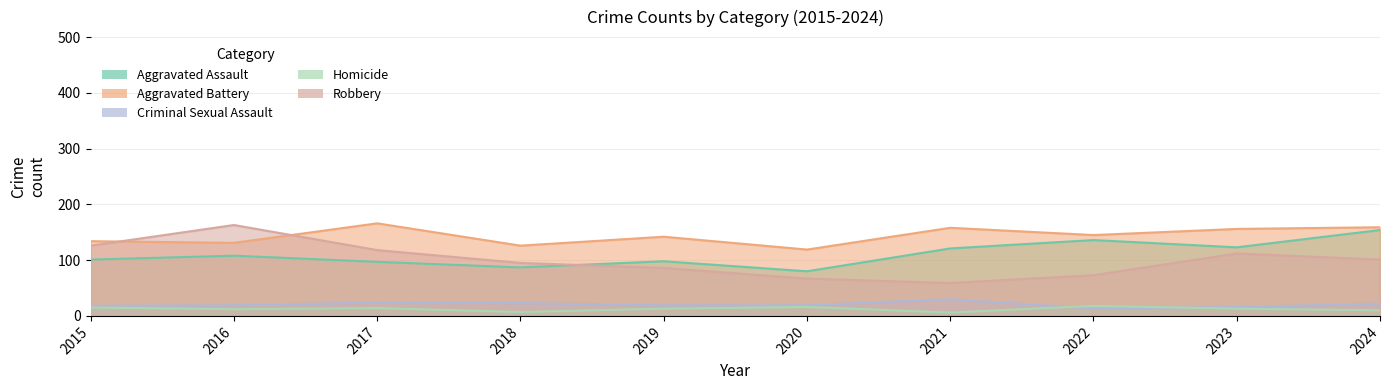

How many data points in Robbery are above 101?

4